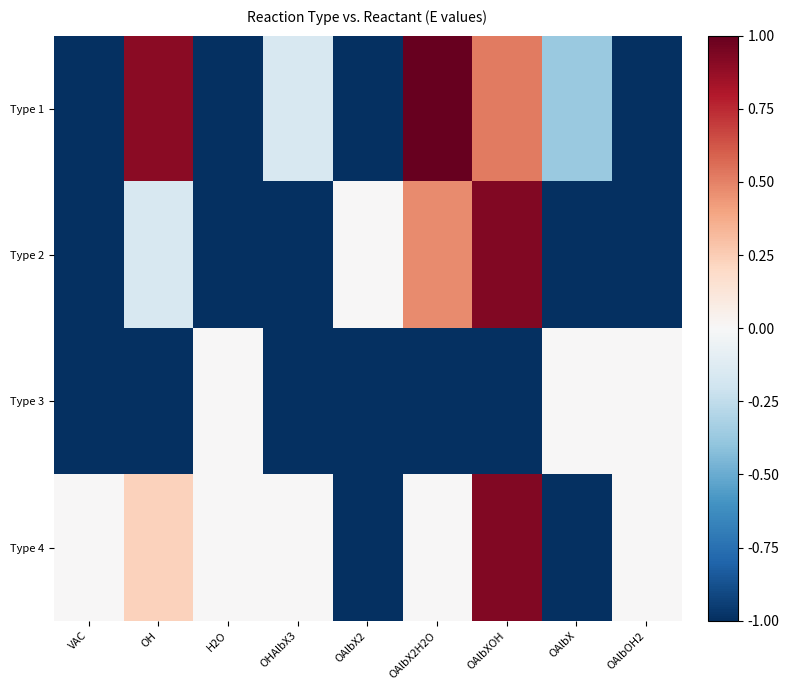

At OH, list the series in order from largest to smallest.

Type 1, Type 4, Type 2, Type 3